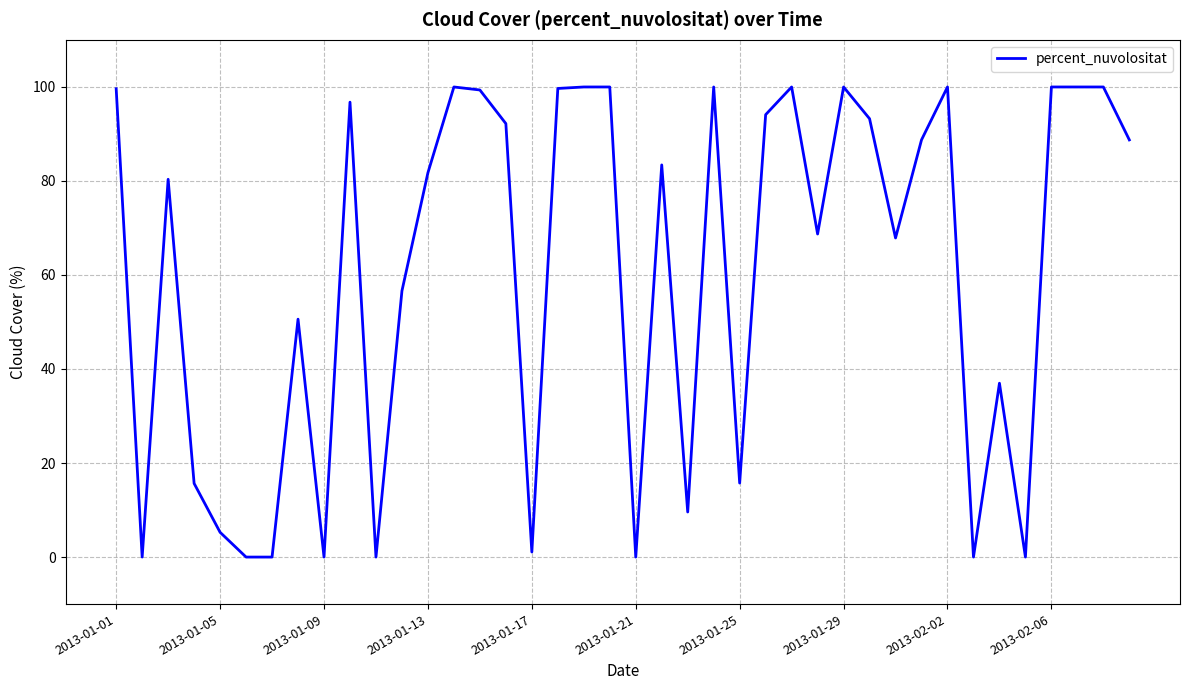

What is the maximum value shown in the chart?

100.0